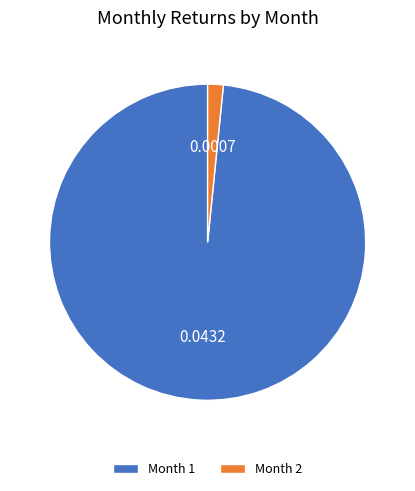

Which category has the biggest portion of the pie?

Month 1